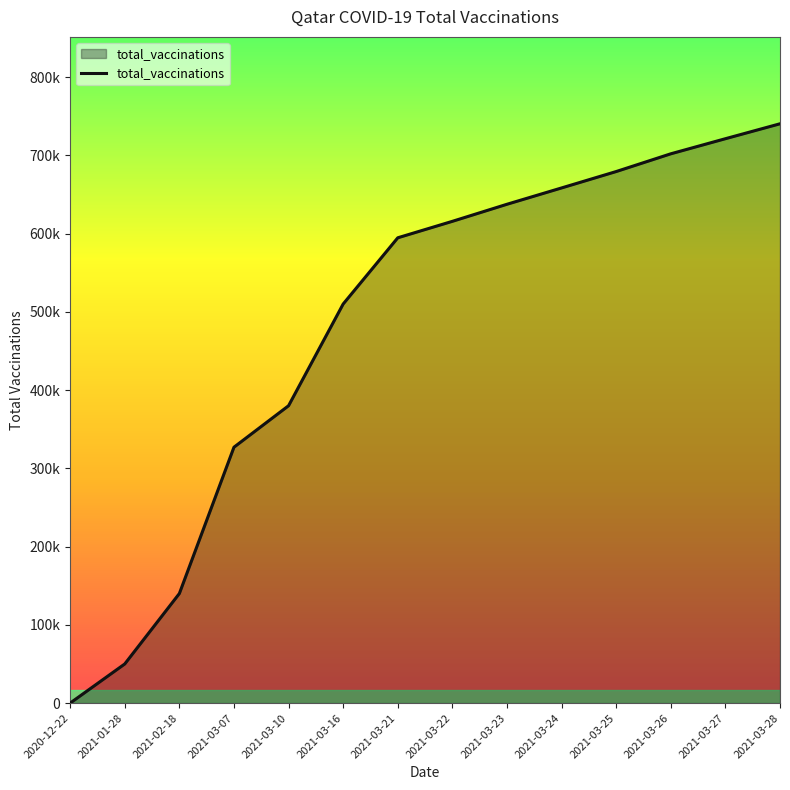

Does the chart display data point markers on the line(s)?

No